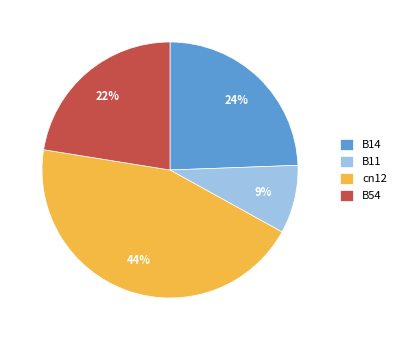

Which category has the smallest portion of the pie?

B11